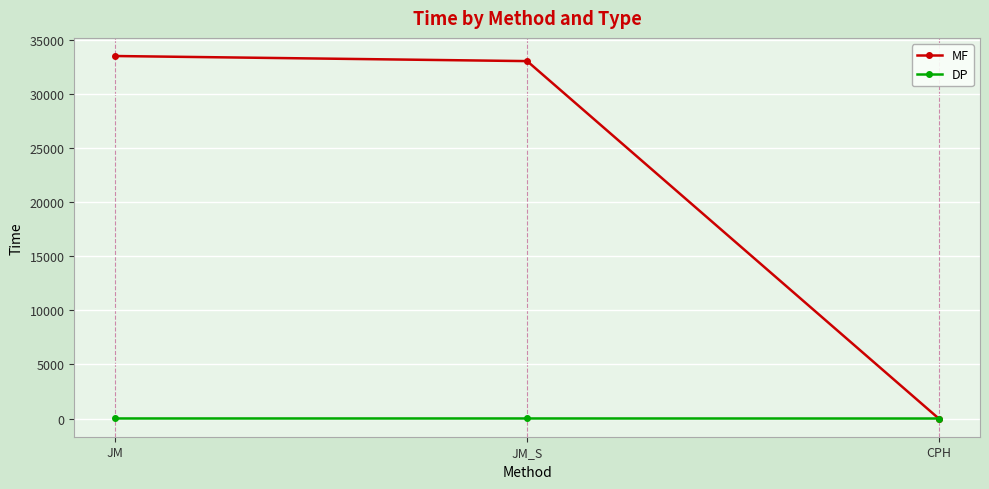

What is the label of the 3rd point from the left?

CPH